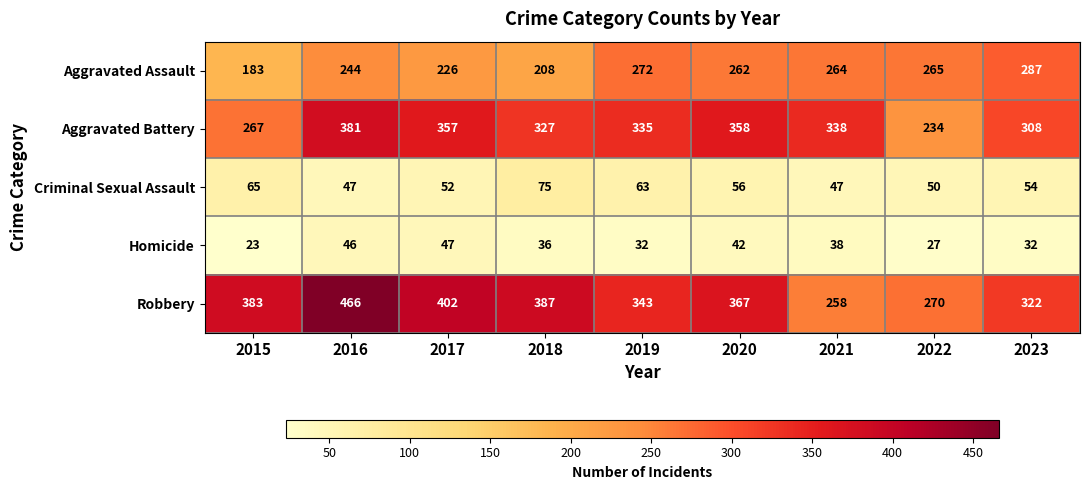

What is the sum of the Robbery values at 2015 and 2022?

653